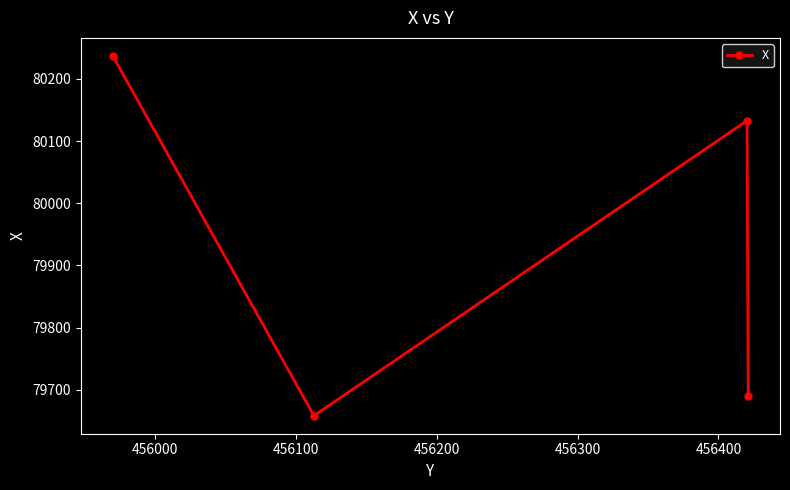

Reading left to right, transcribe all the data shown in this chart.

80237.1	79658.1	80132.9	79689.1